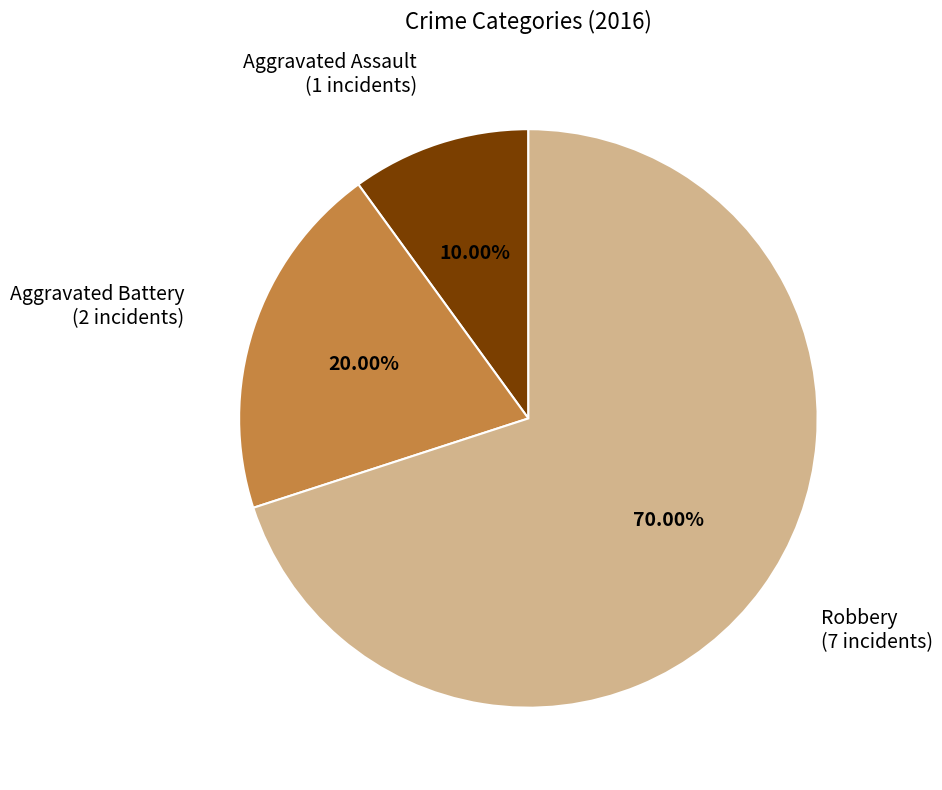

What is the ratio of the value at Aggravated Assault to the value at Aggravated Battery?

0.5